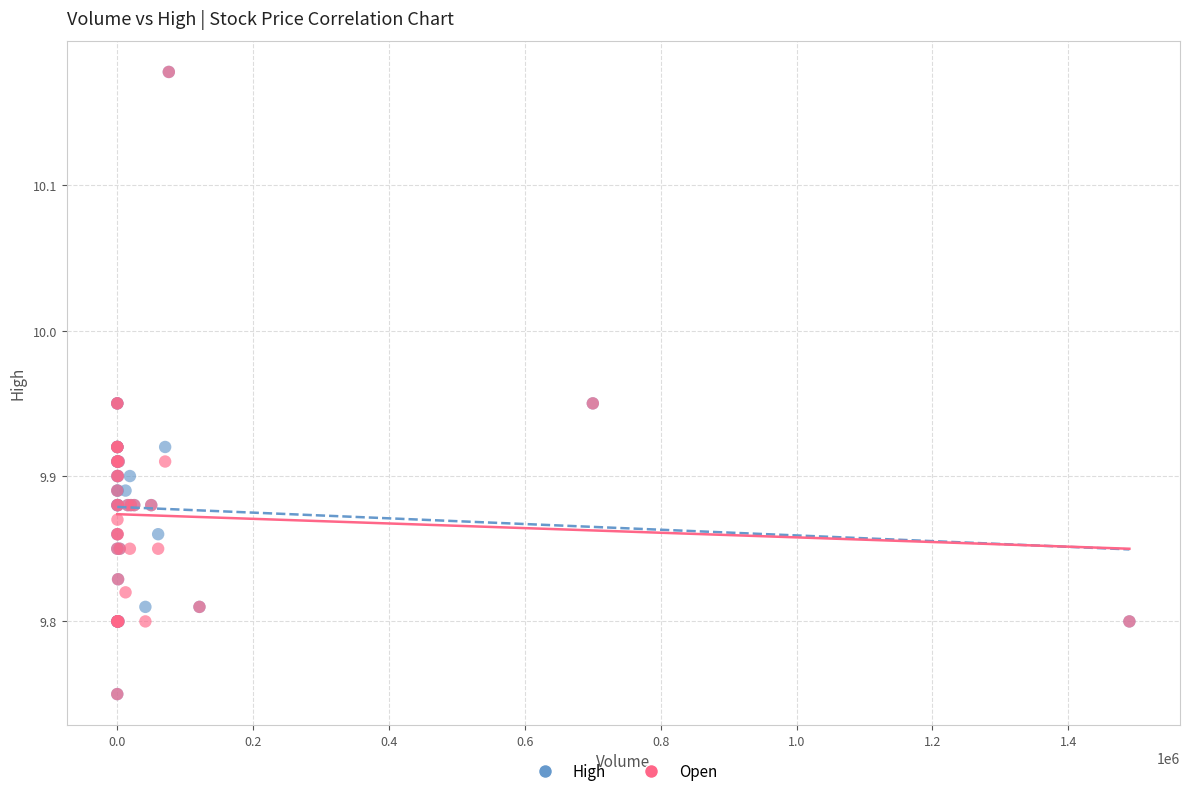

What are all the series names shown in the legend?

High, Open